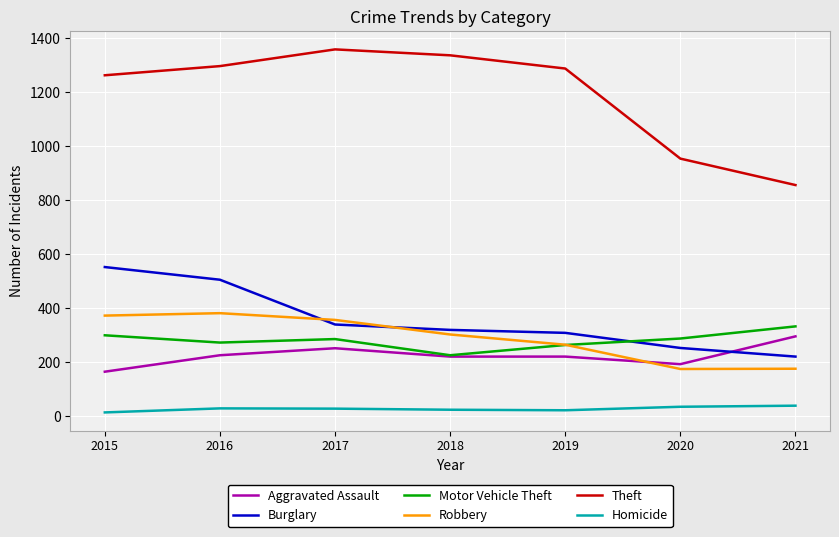

What is the sum of all Motor Vehicle Theft values?

1963